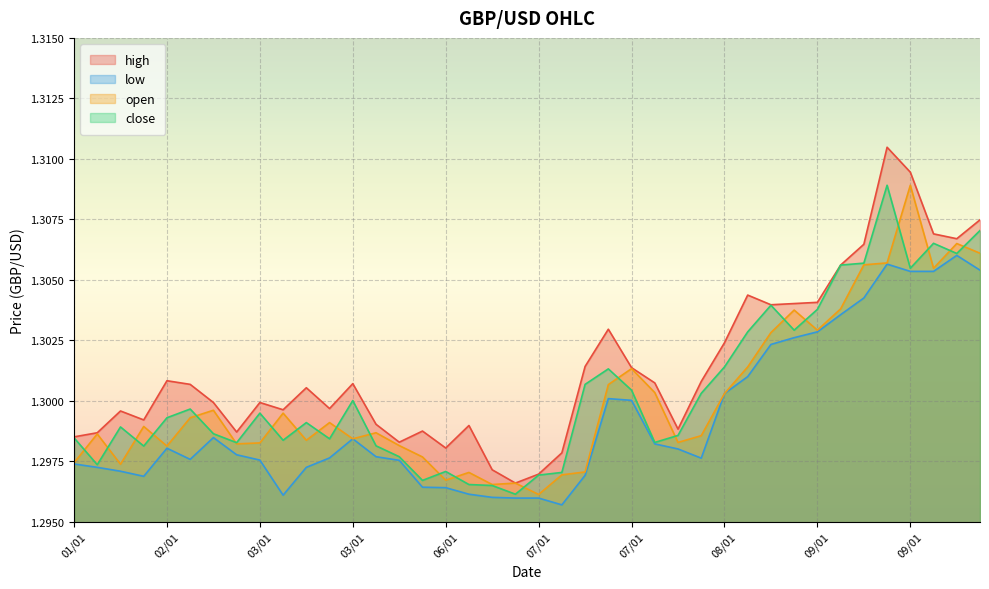

Between 06/01 and 08/01, which series saw the biggest shift?

high